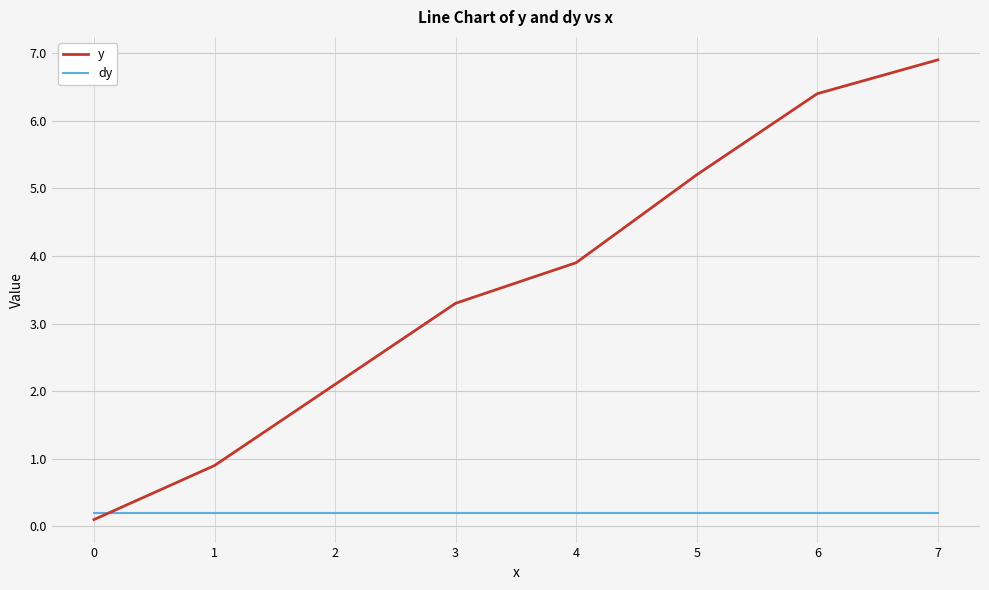

Reading right to left, list all the values displayed in this chart.

y: 6.9	6.4	5.2	3.9	3.3	2.1	0.9	0.1
dy: 0.2	0.2	0.2	0.2	0.2	0.2	0.2	0.2